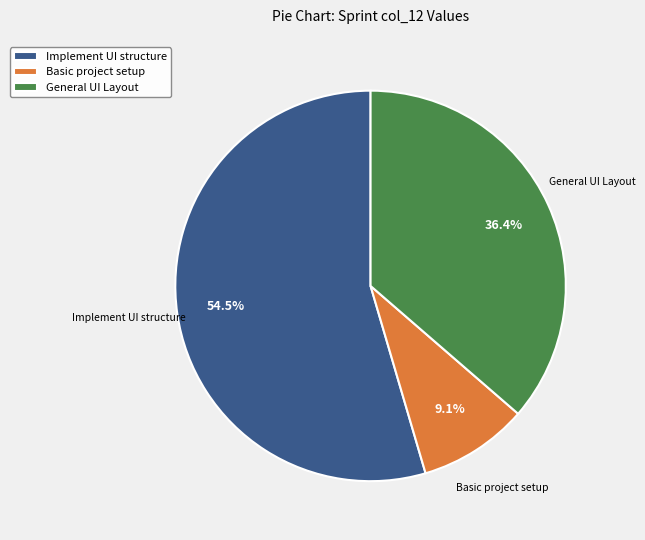

Which slice is the largest?

Implement UI structure